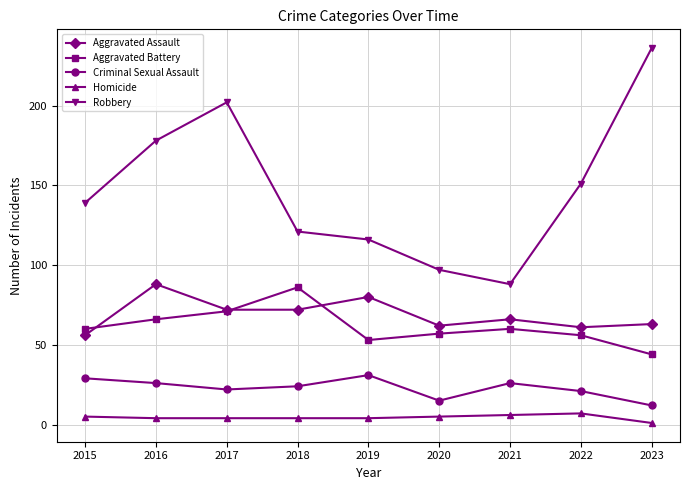

The Robbery series shows 279 at 2017. True or false?

False